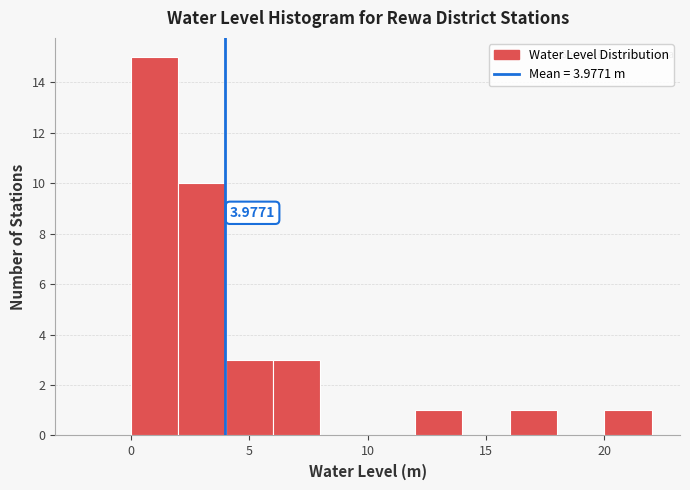

Over which range of the x-axis is the bar tallest?

0 to 2